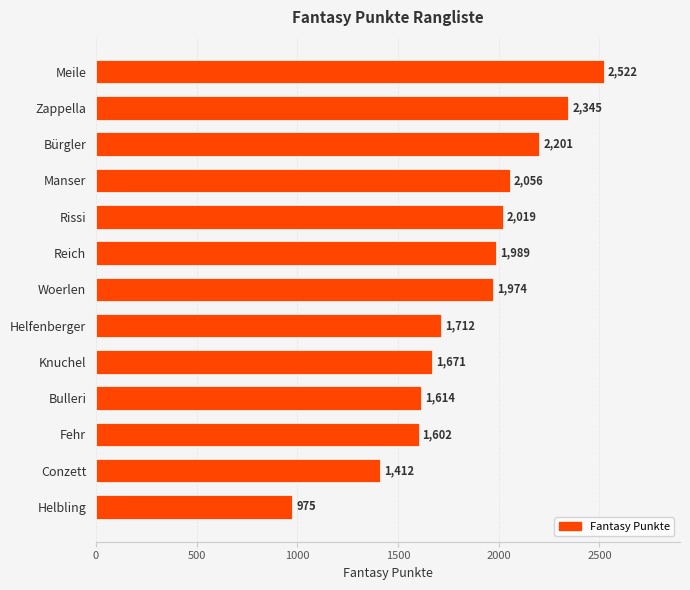

How many data points are less than 1974?

6